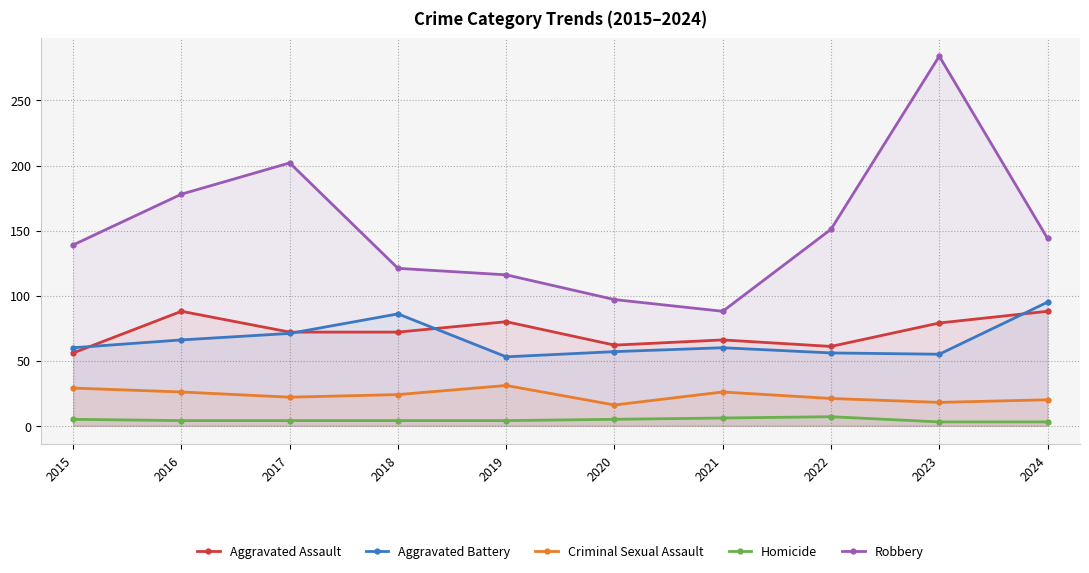

What is the difference between the maximum and minimum values in the Criminal Sexual Assault series?

15